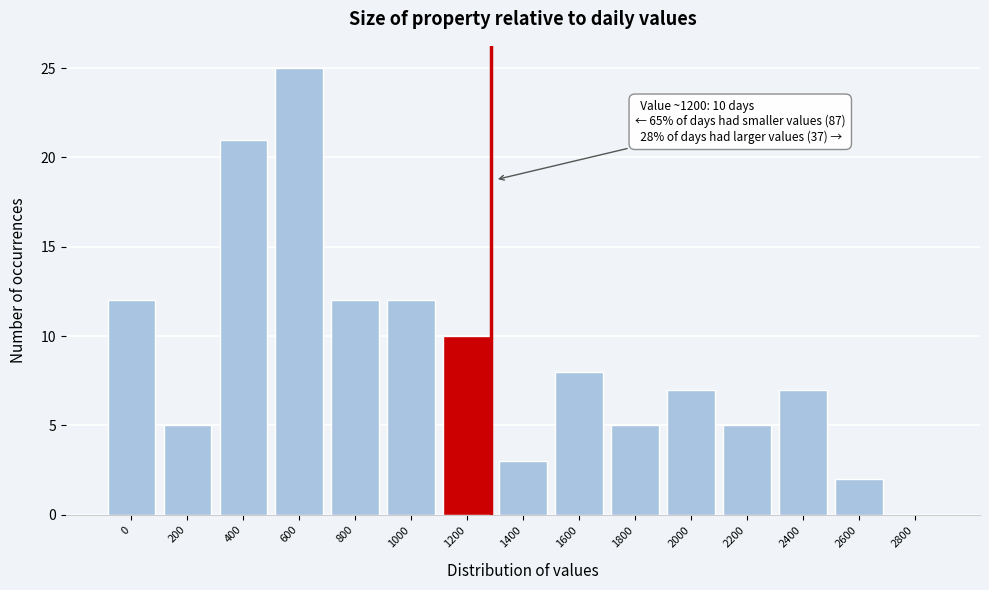

Reading left to right, transcribe all the data shown in this chart.

0=12	200=5	400=21	600=25	800=12	1000=12	1200=10	1400=3	1600=8	1800=5	2000=7	2200=5	2400=7	2600=2	2800=0